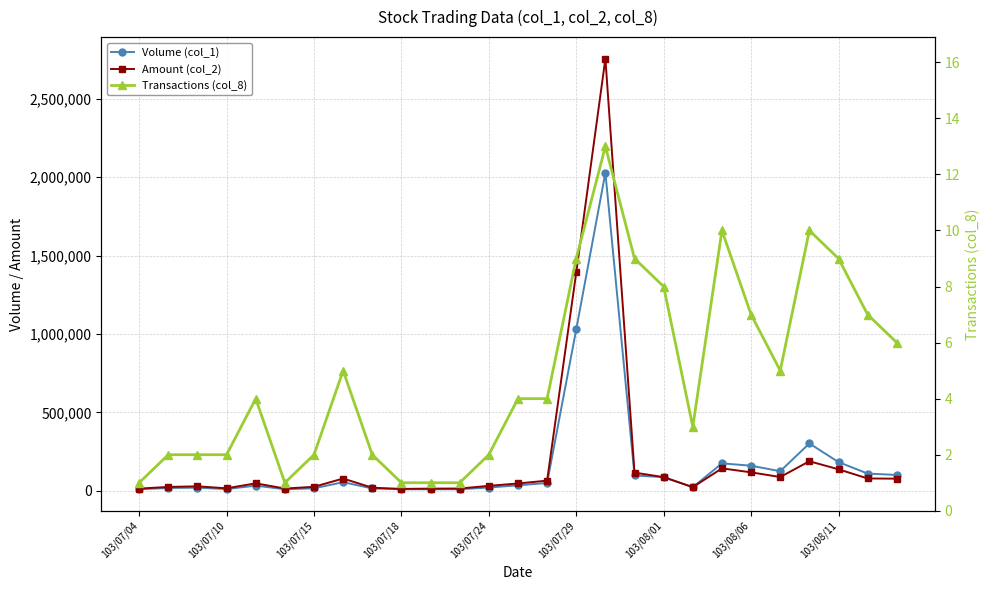

True or false: Amount (col_2) has more than 1 interior local peaks.

True